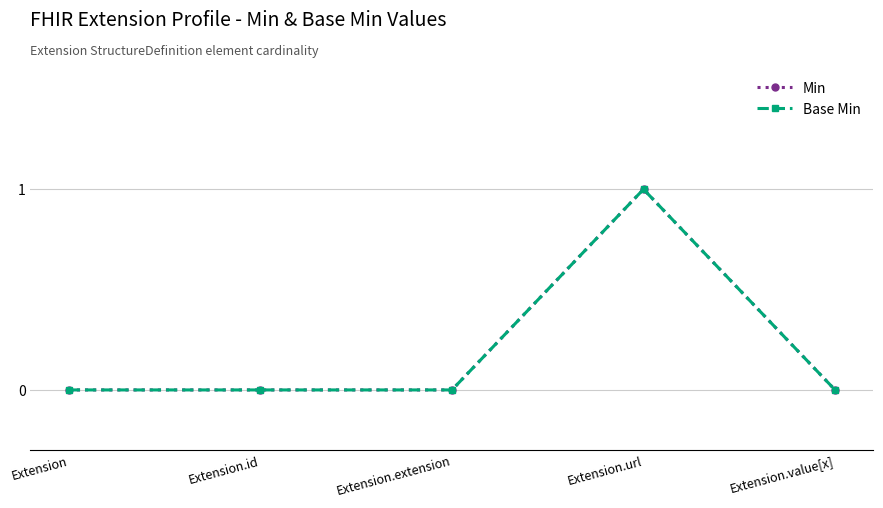

What is the label of the 3rd point from the left?

Extension.extension